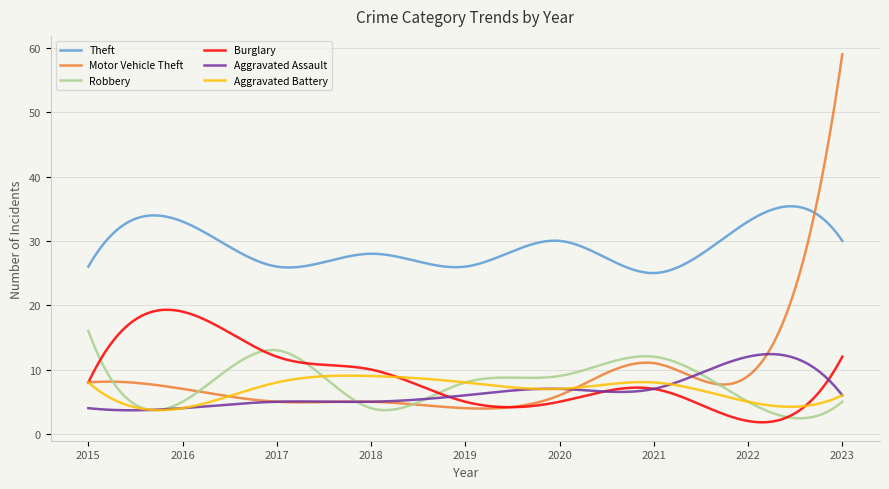

True or false: Robbery and Burglary cross at least once.

True